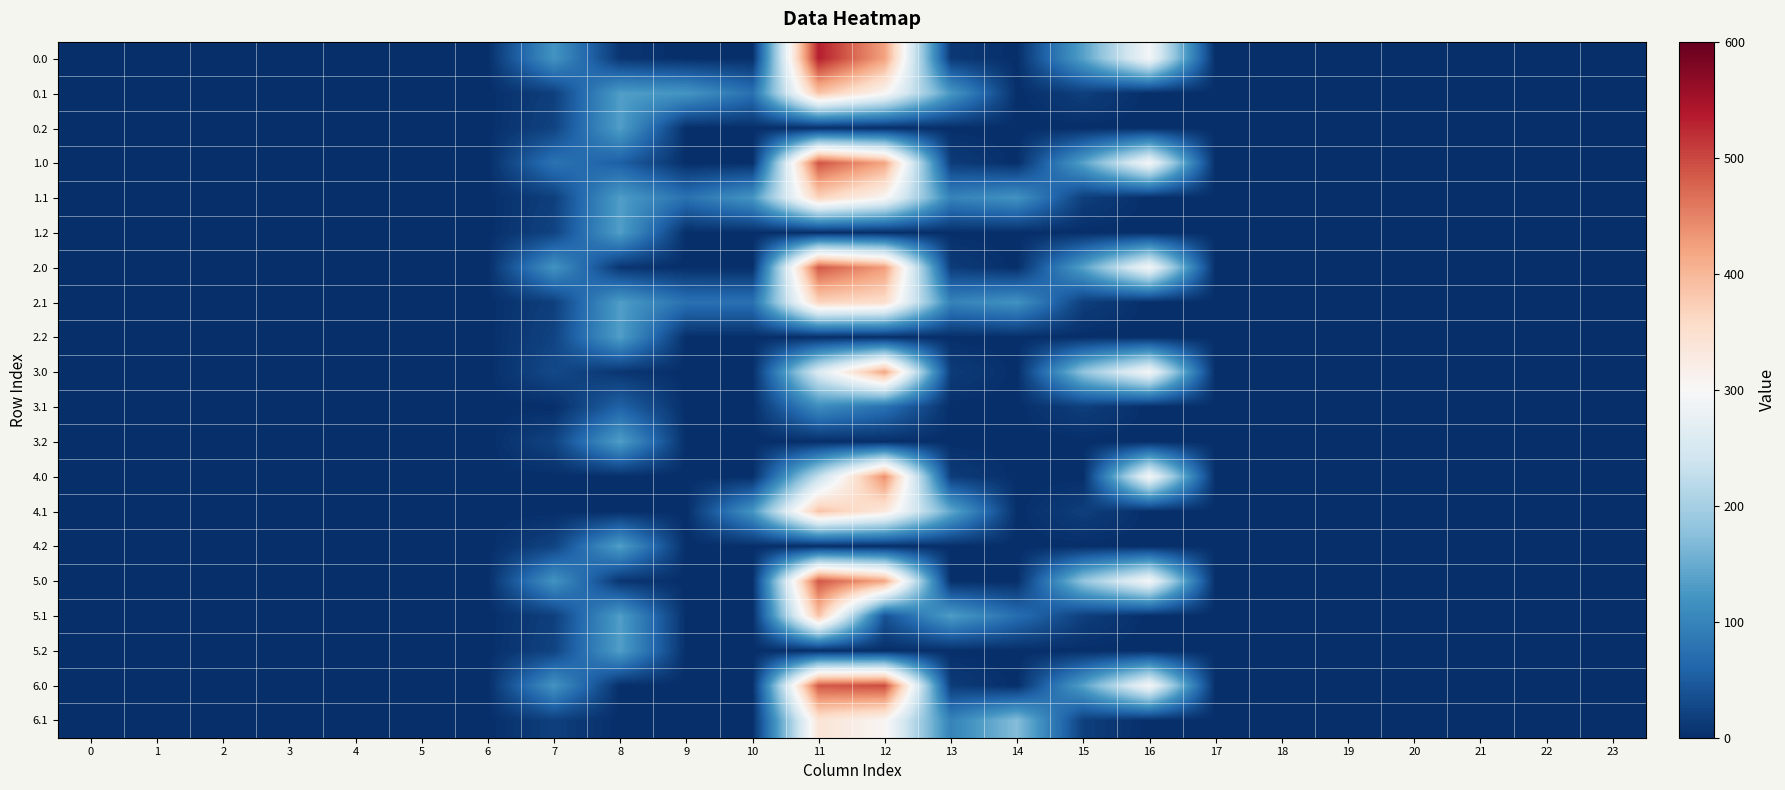

What is the maximum value shown in the chart?

533.4